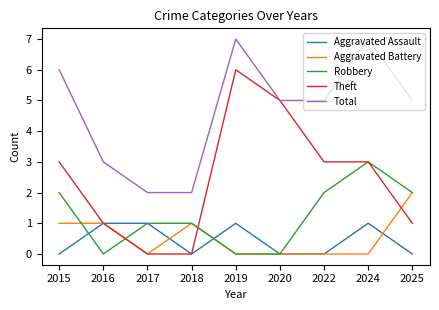

What is the difference between the maximum and minimum values in the Robbery series?

3